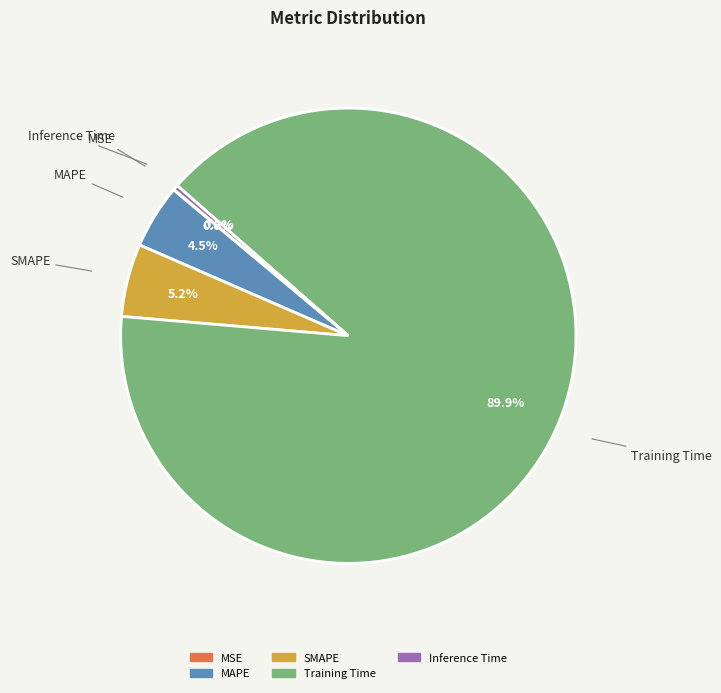

Does any single category account for the majority?

Yes